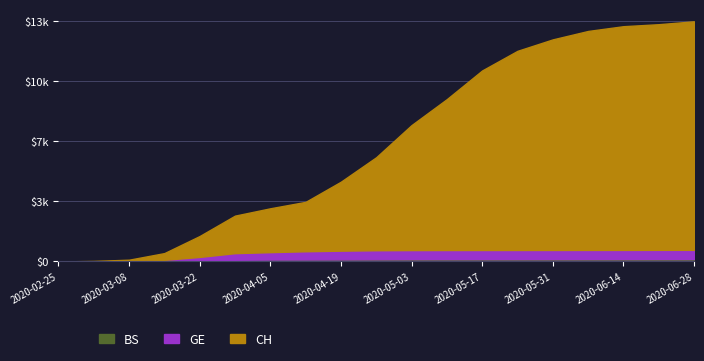

What is the value of the BS point at the 13th from the left?

126